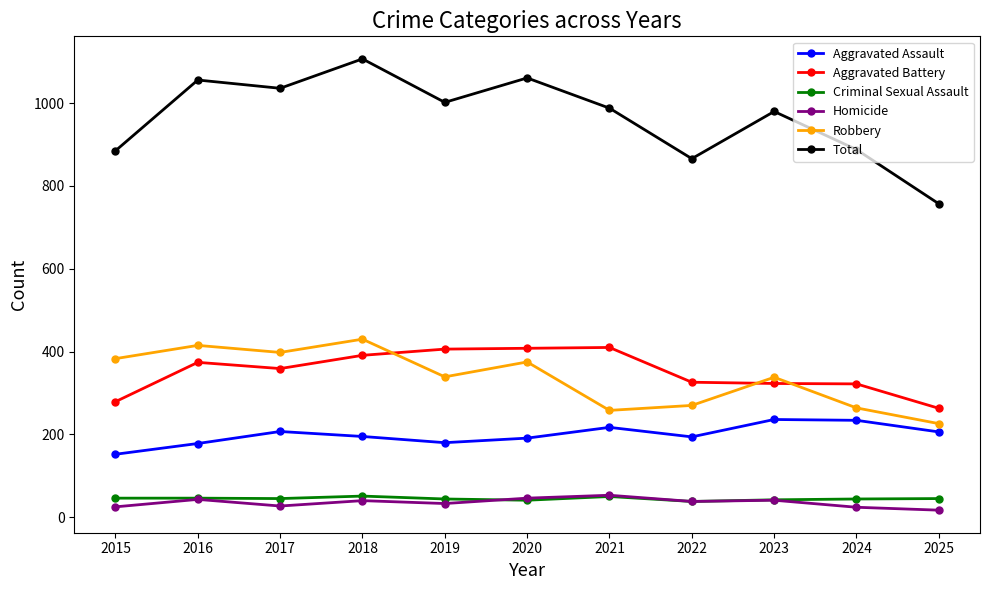

True or false: Criminal Sexual Assault has a value of 45 at 2017.

True